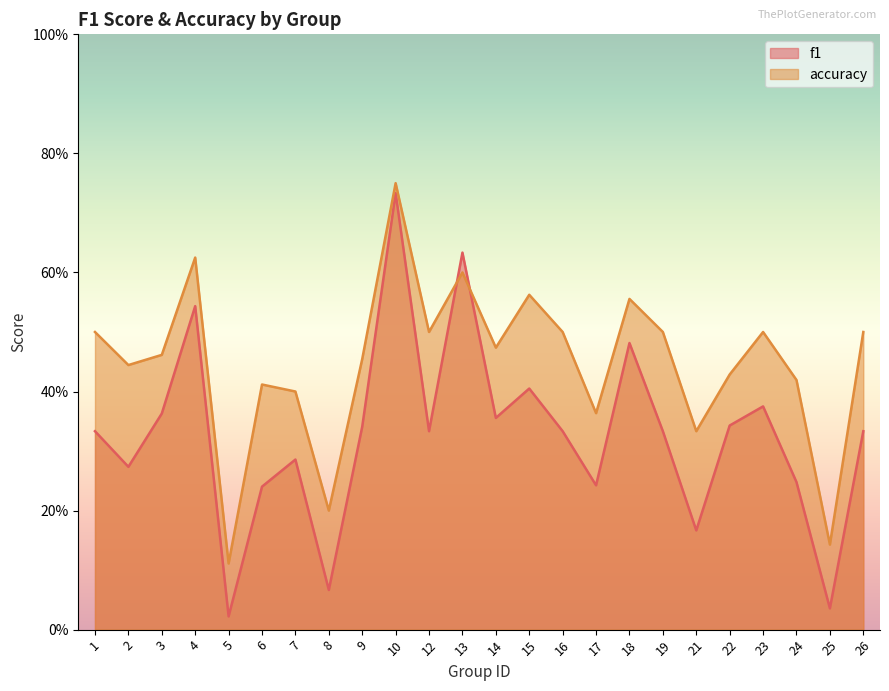

After their last crossing, which series has the higher values: f1 or accuracy?

accuracy